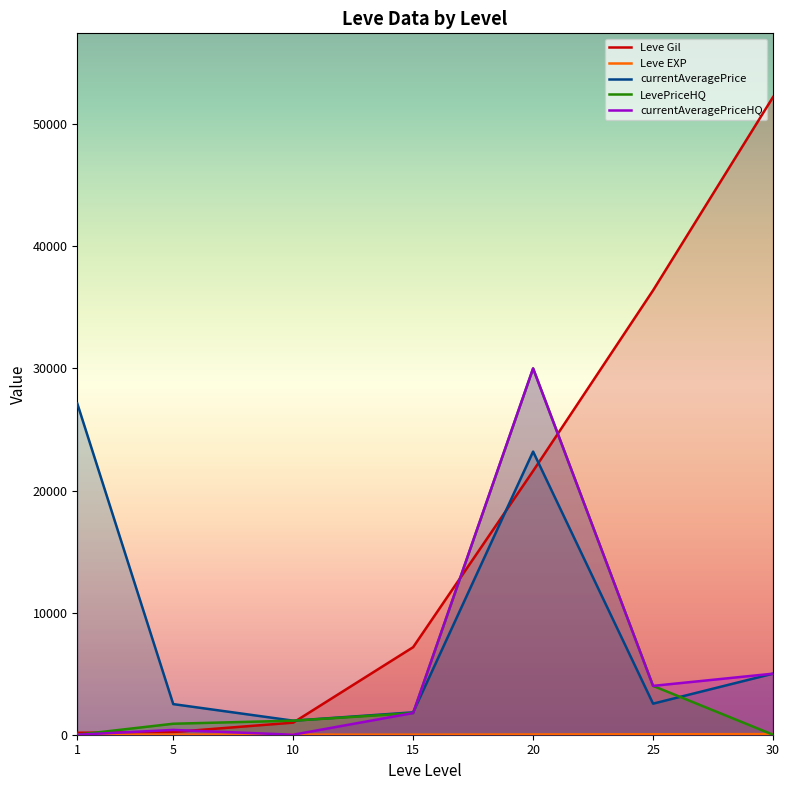

Rank the series by their maximum value, from highest to lowest.

Leve Gil, LevePriceHQ, currentAveragePriceHQ, currentAveragePrice, Leve EXP